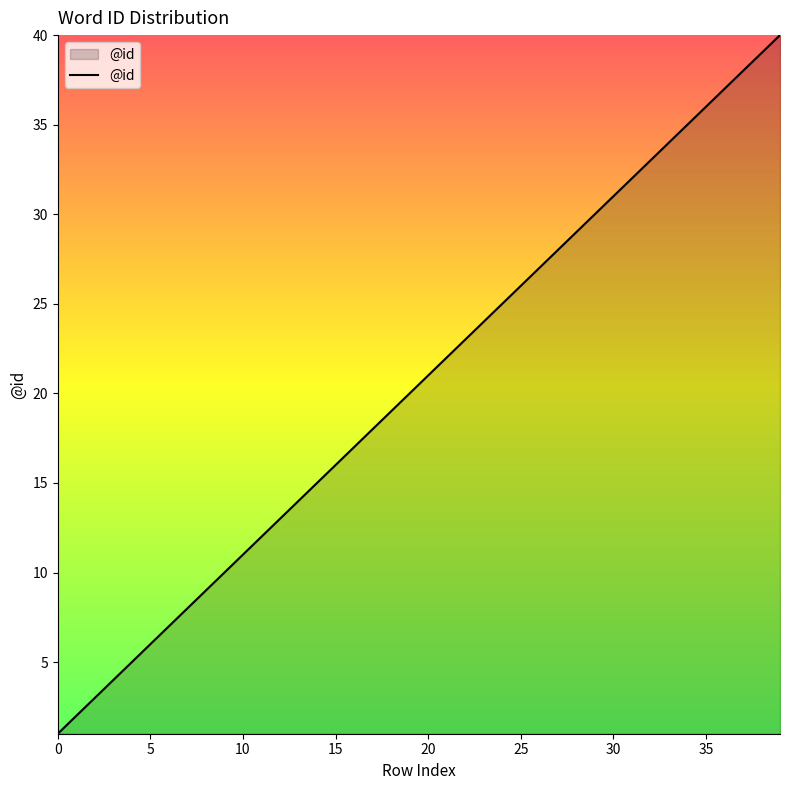

What is the greatest value displayed?

40